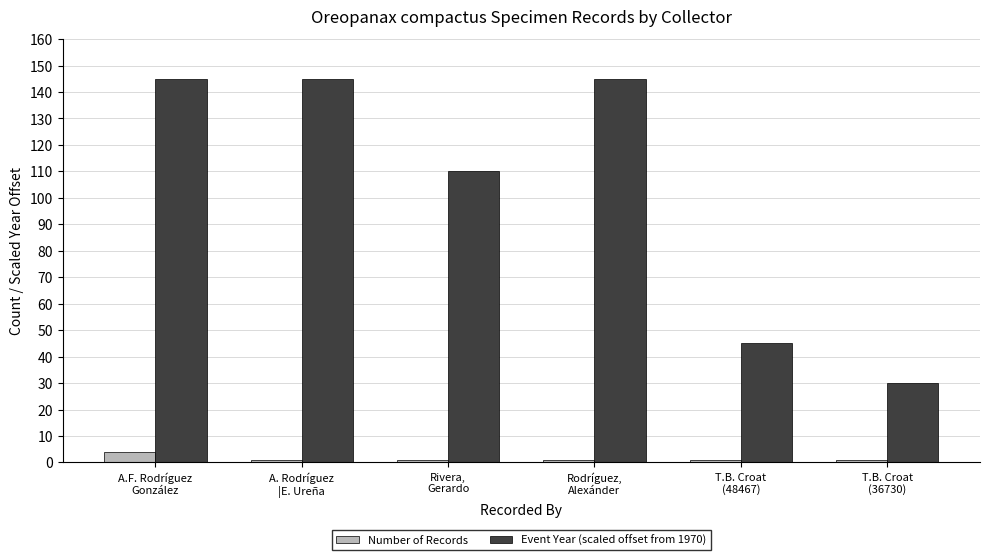

Rank the series by their average value, from highest to lowest.

Event Year (scaled offset from 1970), Number of Records